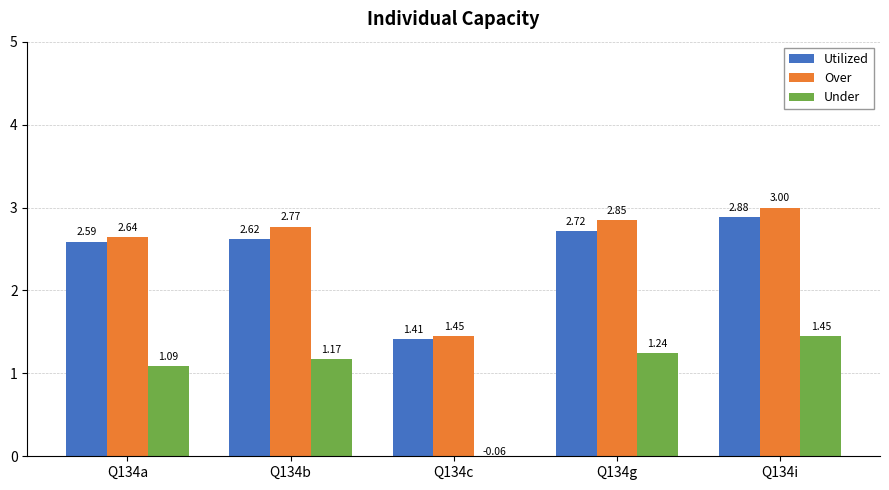

What are all the series names shown in the legend?

Utilized, Over, Under